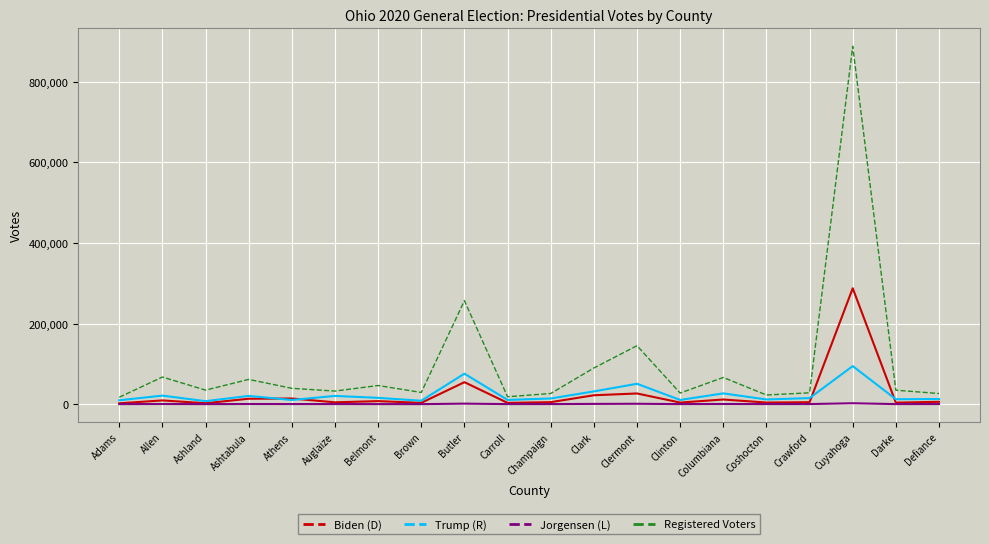

Is it true that Registered Voters equals 145129 at Clermont?

True